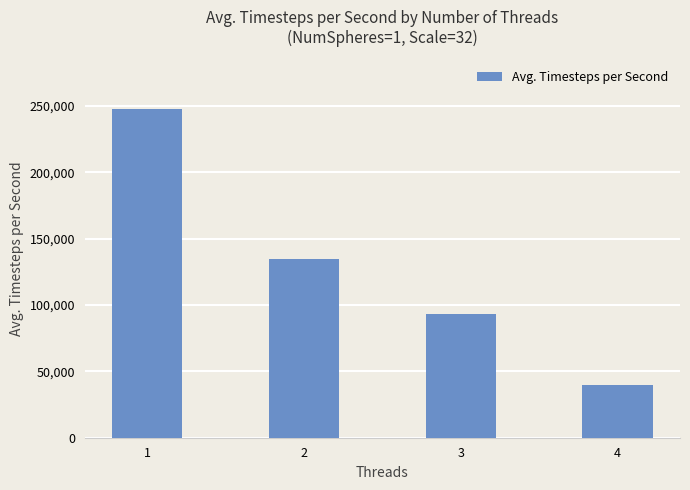

At which category does the chart reach its minimum across all series?

4